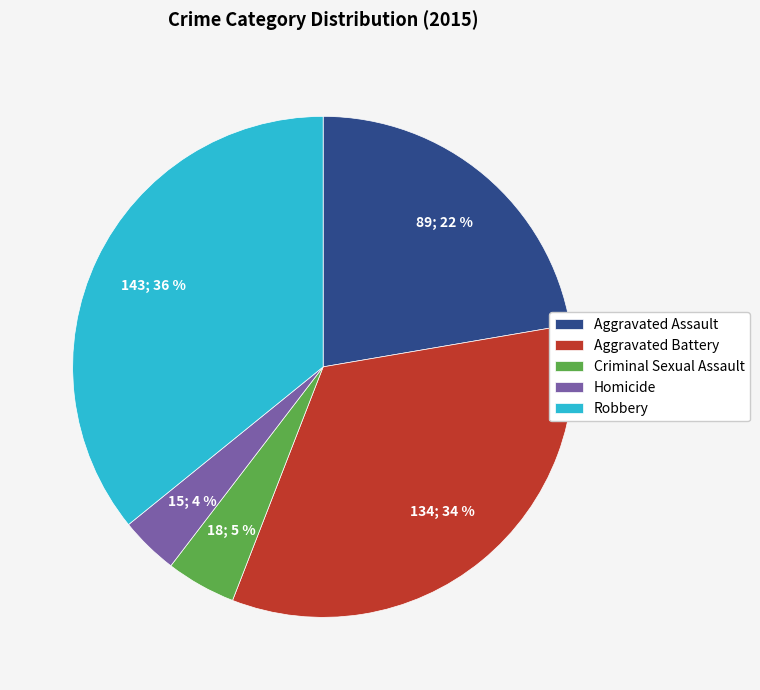

To the nearest percent, what percentage of the pie is Criminal Sexual Assault?

5%